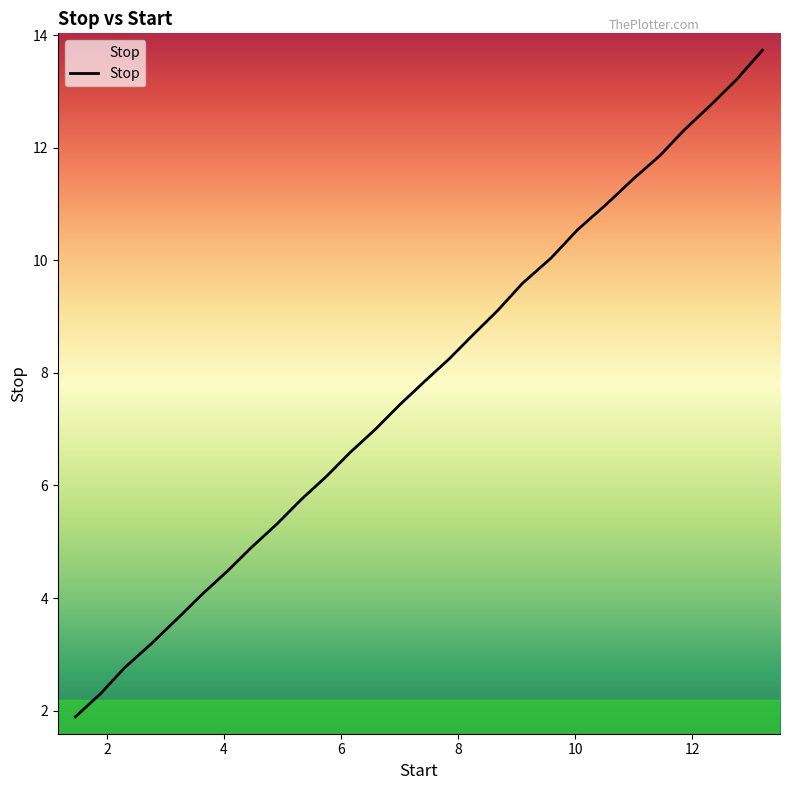

What is the maximum value shown in the chart?

13.7